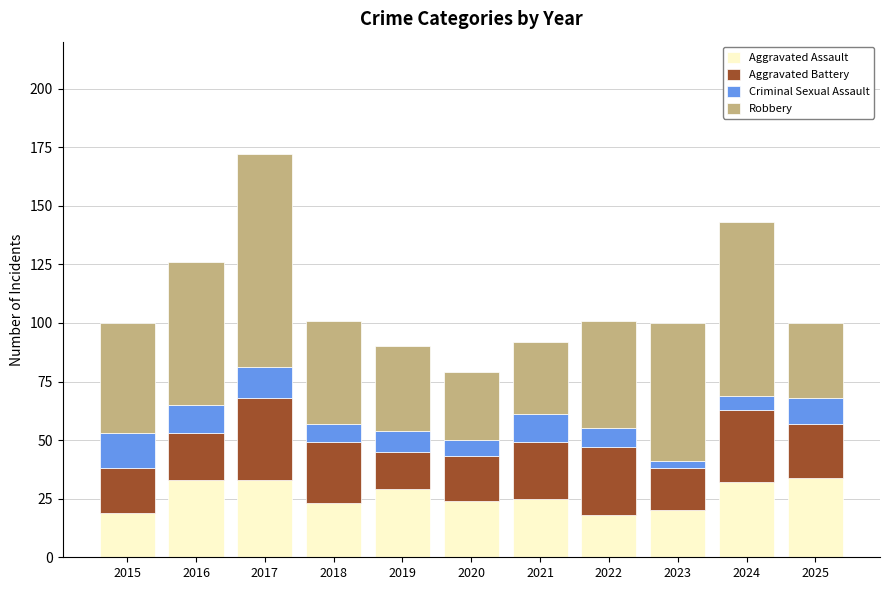

Count the number of data series in this chart.

4